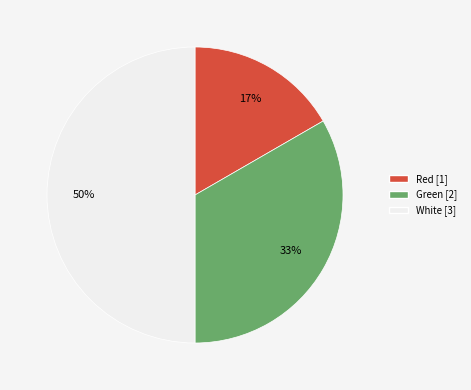

What is the ratio of the value at Red to the value at White?

0.3